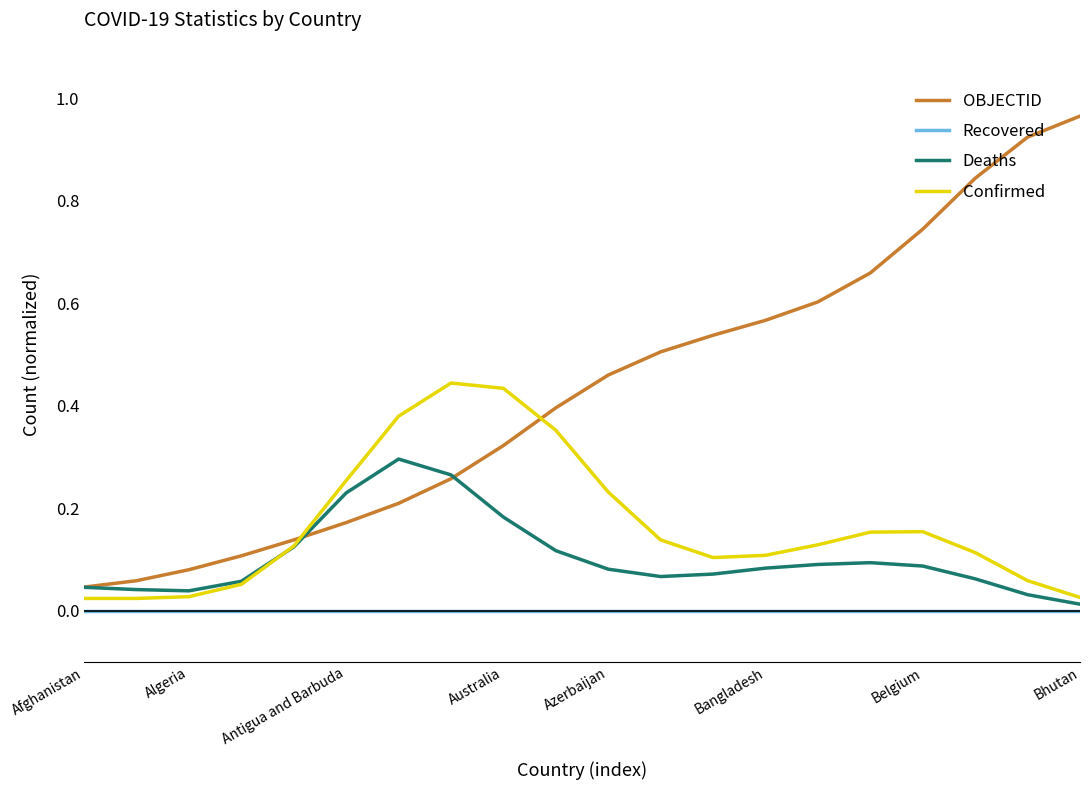

Which series has the largest total across all categories?

OBJECTID